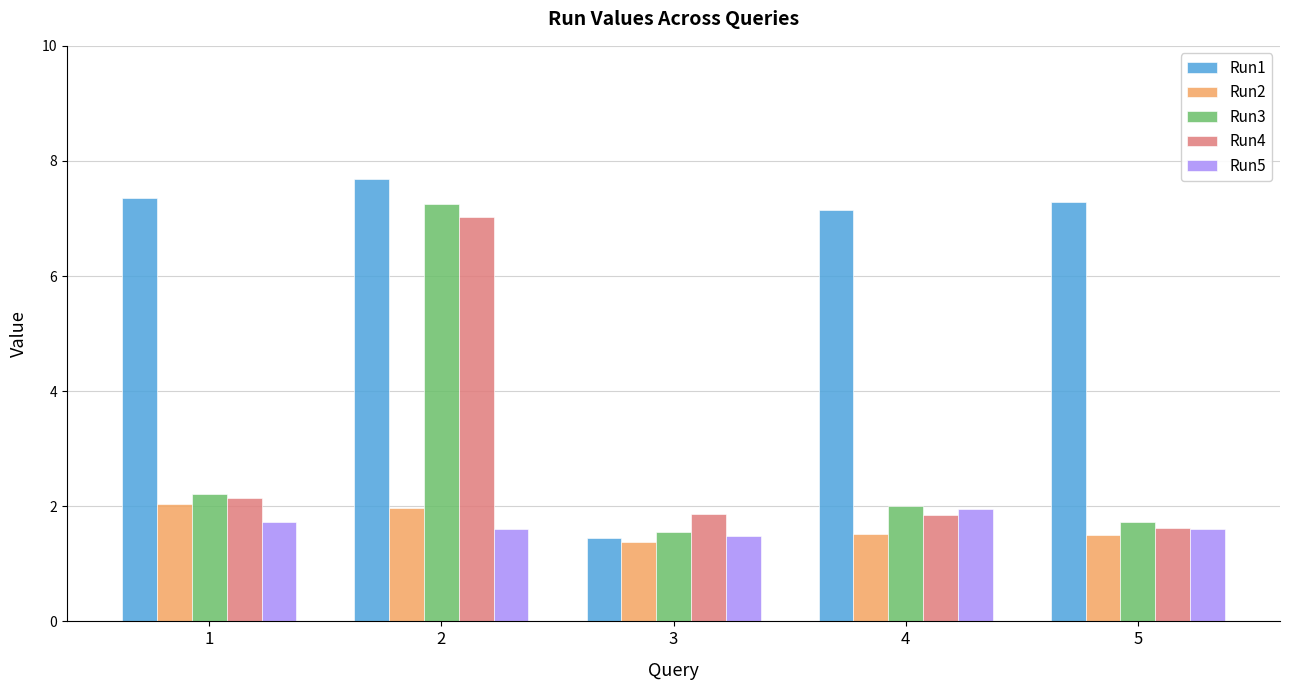

What is the average value of the Run2 series?

1.7